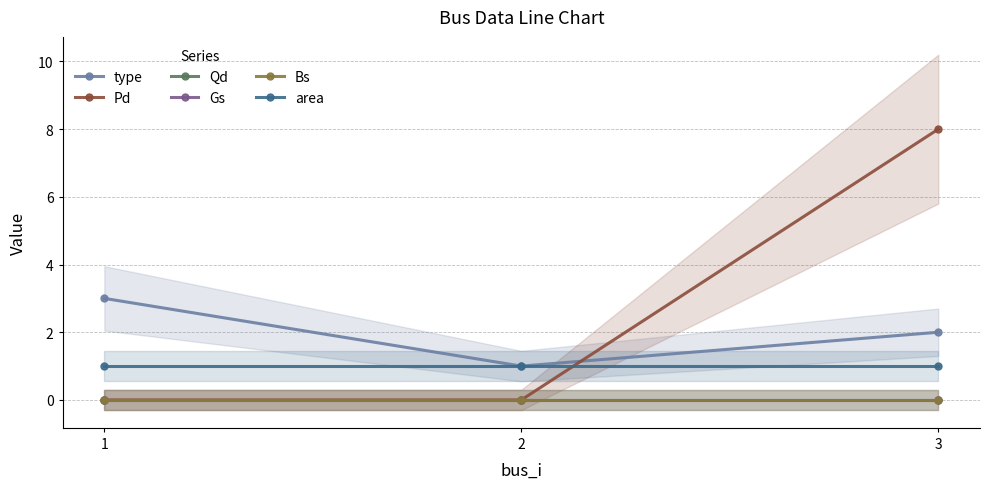

Is the value of Pd at 2 greater than the value of Bs at 1?

No